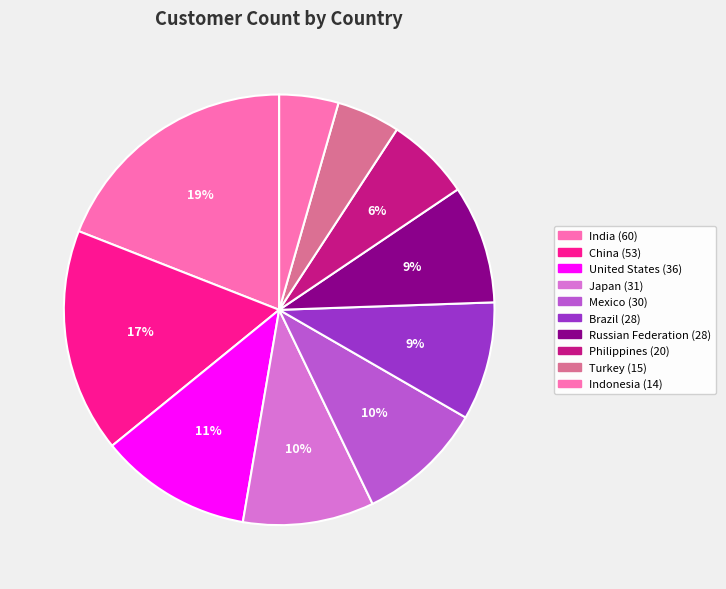

Rank the categories by value from highest to lowest.

India, China, United States, Japan, Mexico, Brazil, Russian Federation, Philippines, Turkey, Indonesia